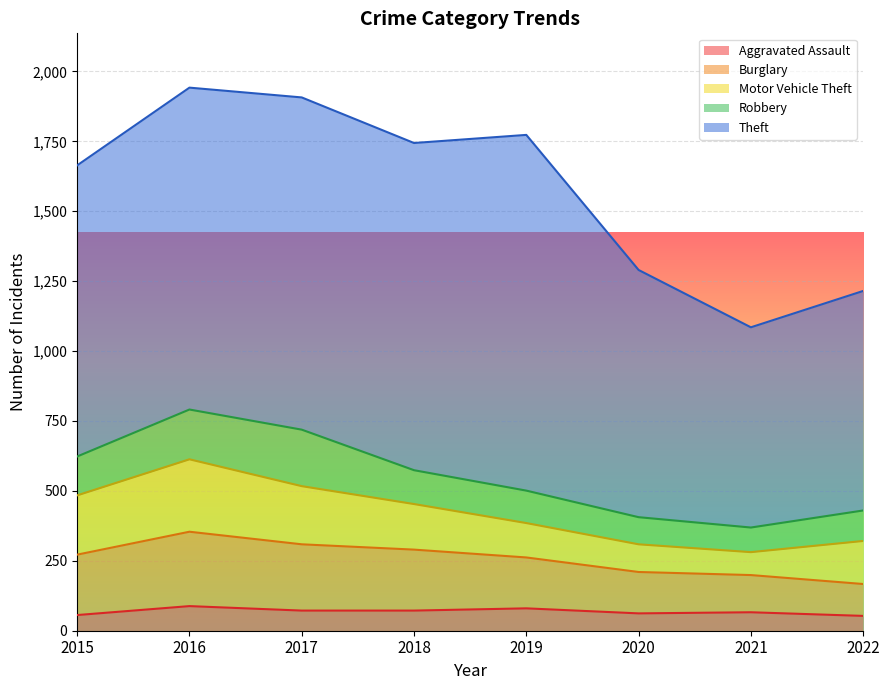

What is the total value across all series at 2016?

1942